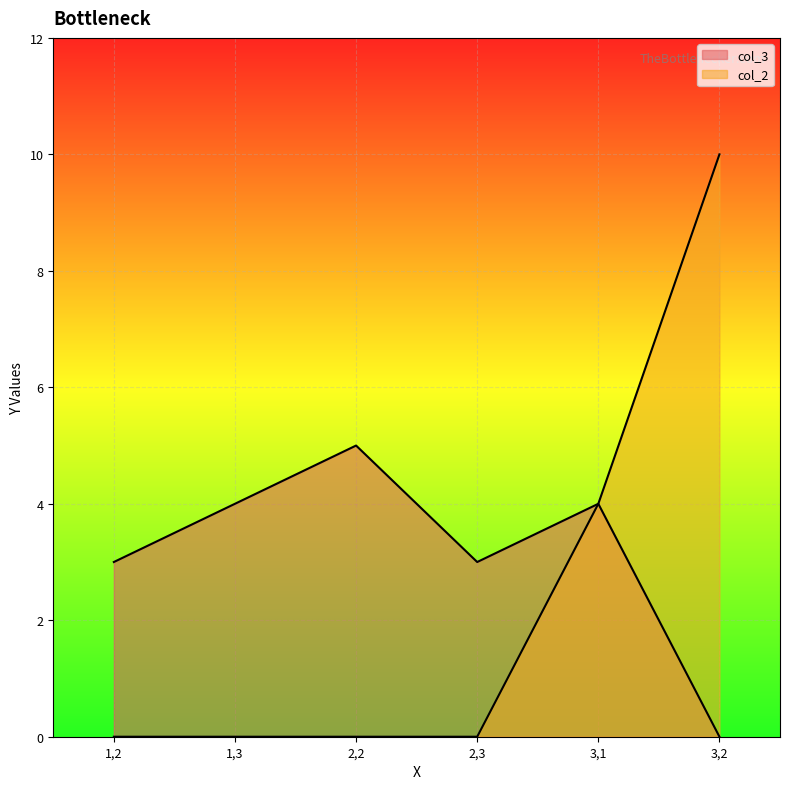

Read the col_3 value at 1,3.

4